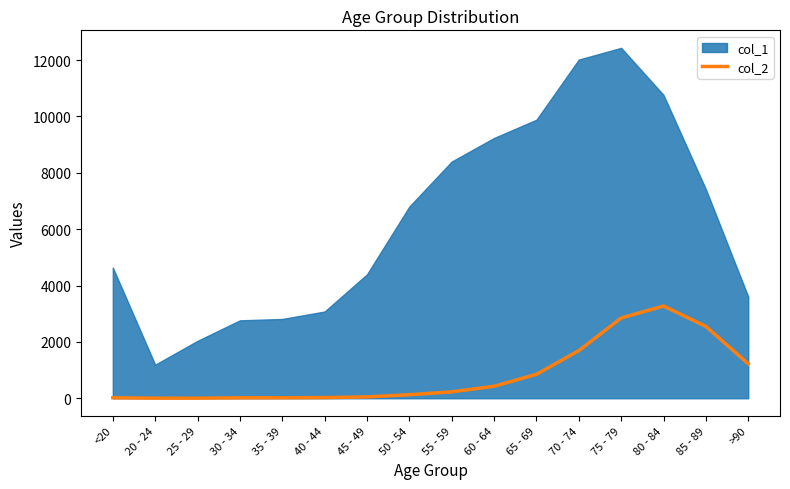

The chart shows a value of 4 at 20 - 24. True or false?

True